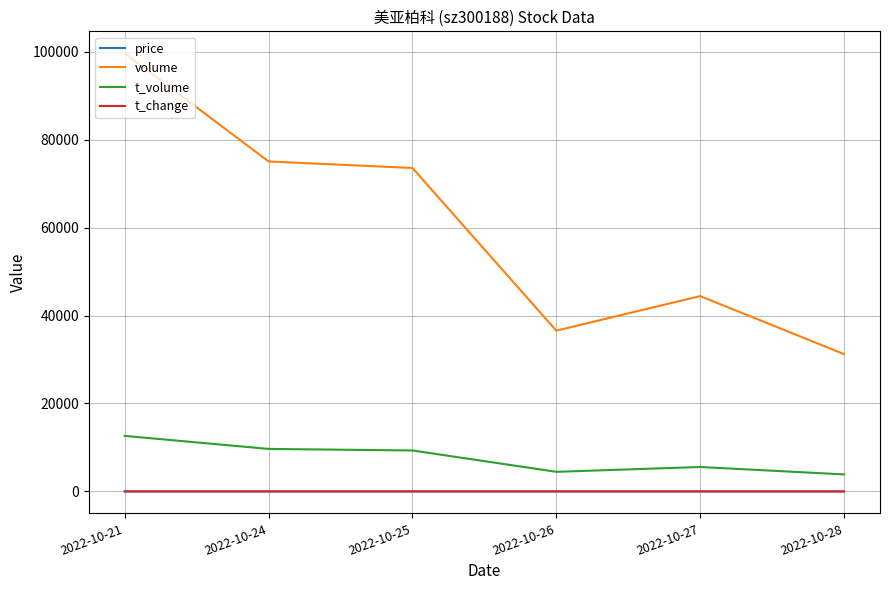

Between 2022-10-24 and 2022-10-26, which series saw the biggest shift?

volume